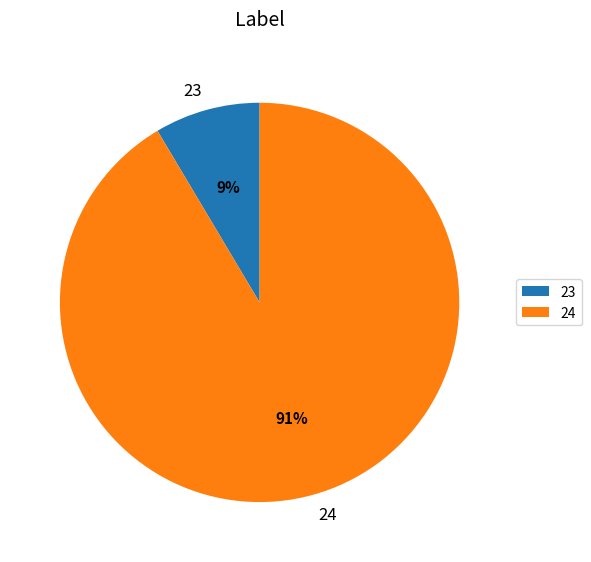

Is it true that 24 is 81% of the pie?

False